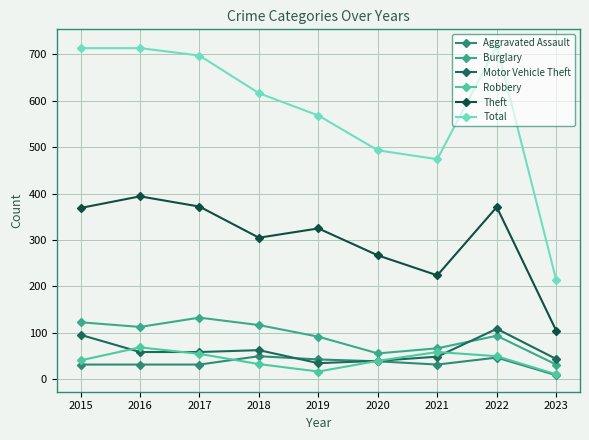

What is the greatest value displayed?

718